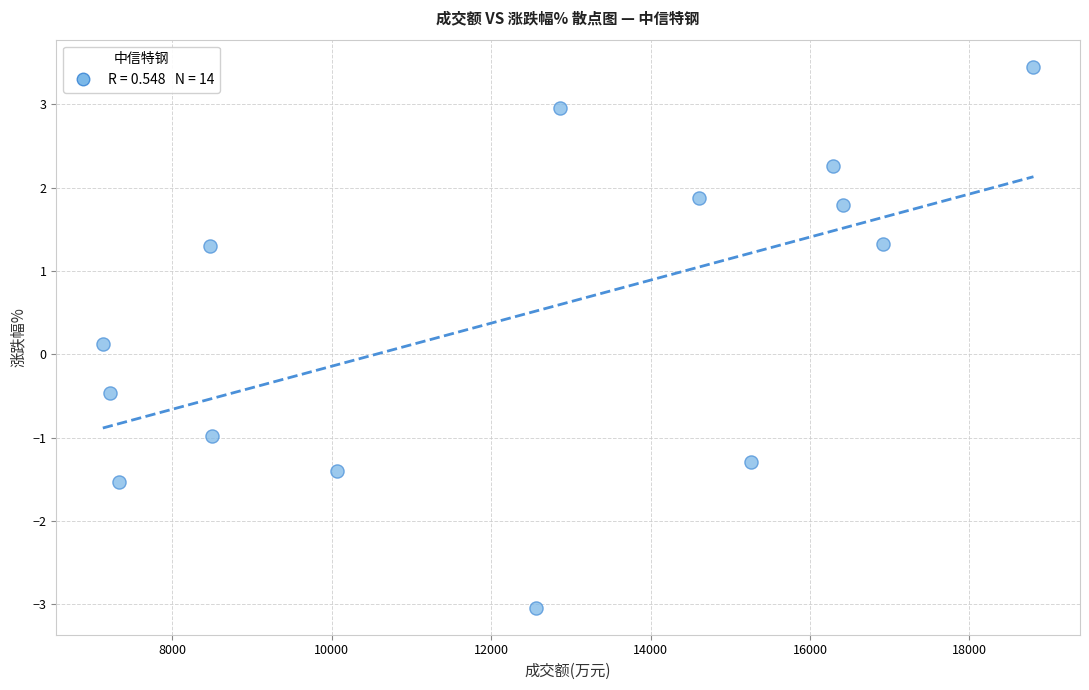

What is the range of Y values (max minus min)?

6.5